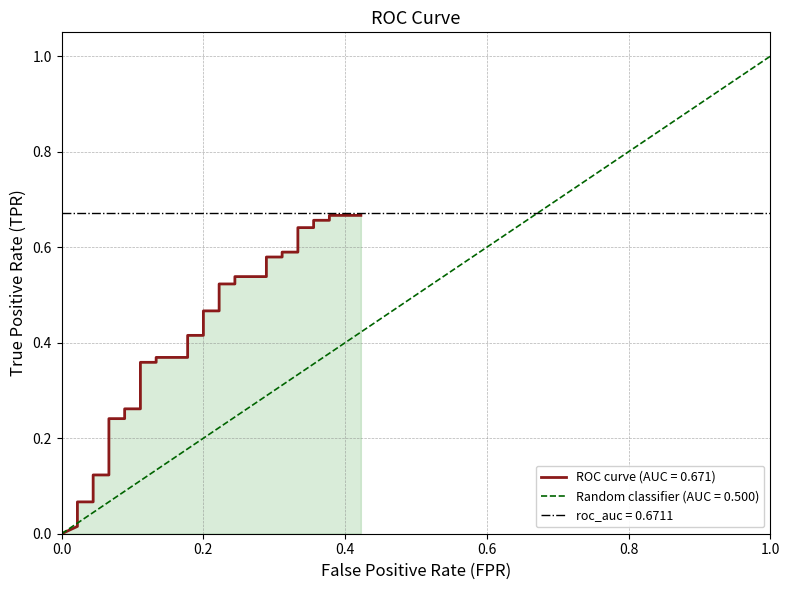

What is the sum of all values?

14.3